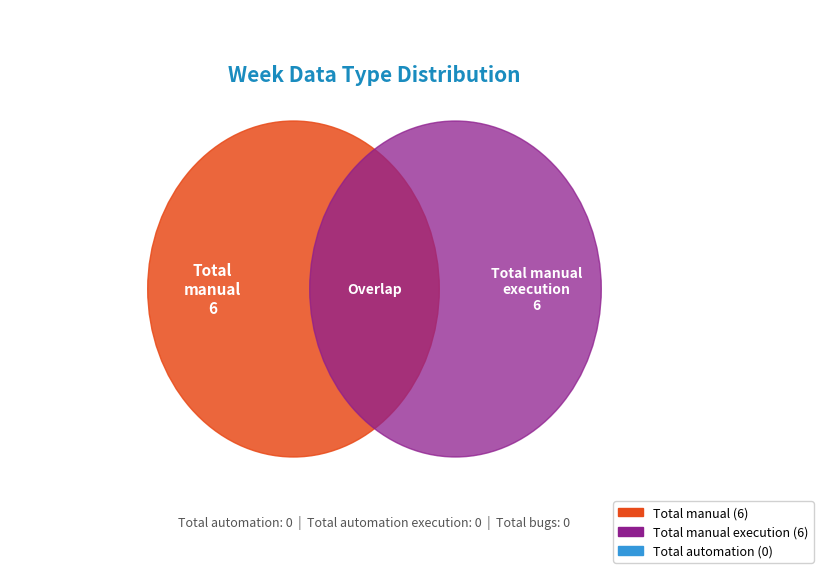

What is the largest slice in the pie chart?

Total manual